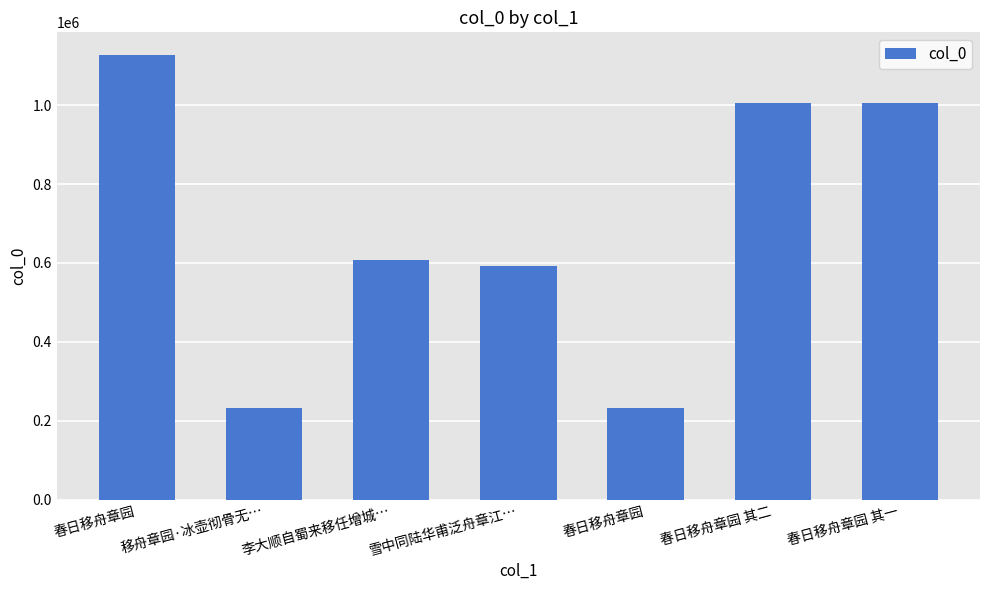

How many data points does each series have?

7